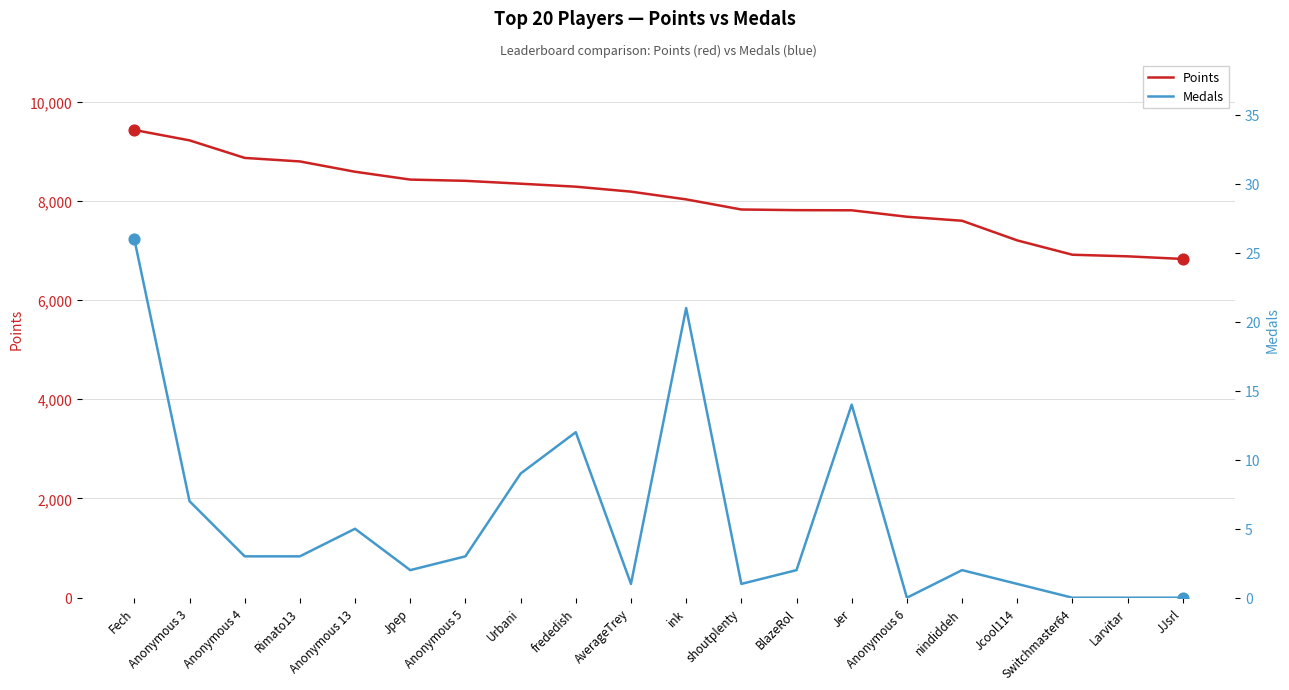

At how many categories does at least one series exceed 2027?

20